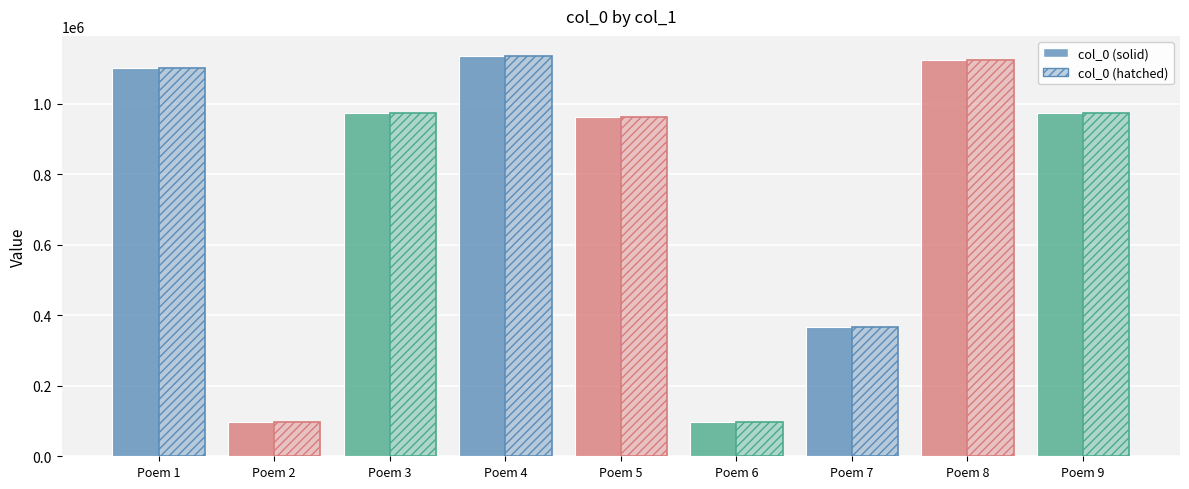

Reading left to right, list all the values displayed in this chart.

col_0 (solid): 1101475	95991	973598	1135932	963023	95990	367730	1123827	973599
col_0 (hatched): 1101475	95991	973598	1135932	963023	95990	367730	1123827	973599